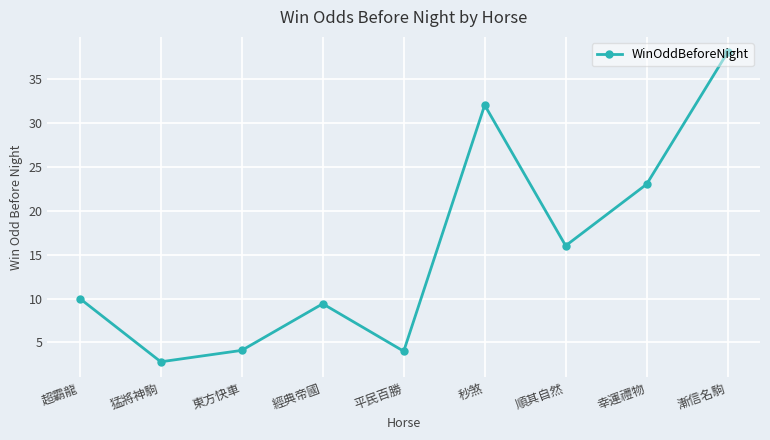

Where is the data nearest to the value 20?

幸運禮物